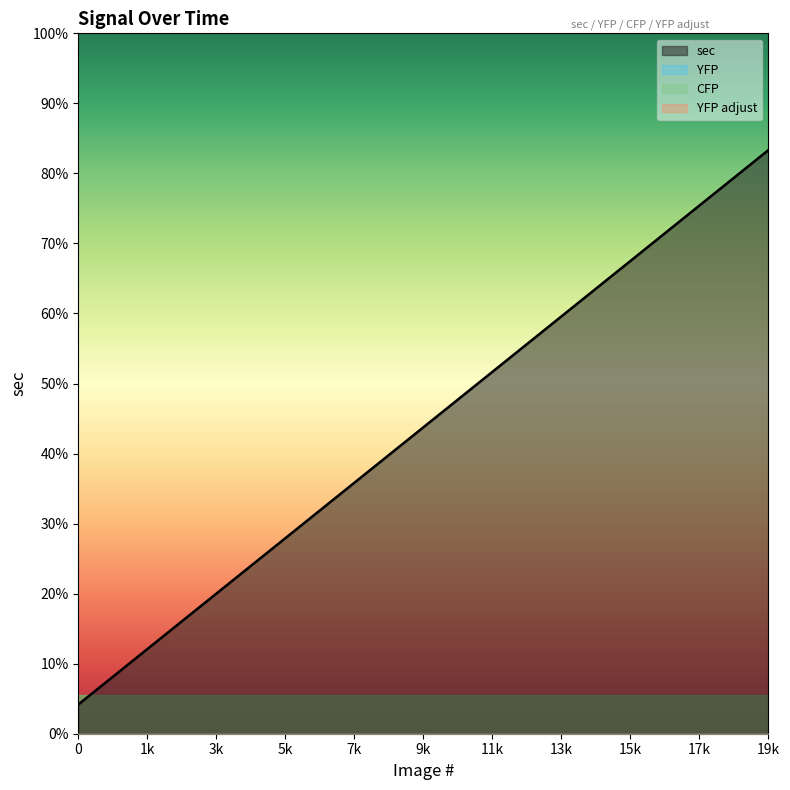

Does the chart display data point markers on the line(s)?

No